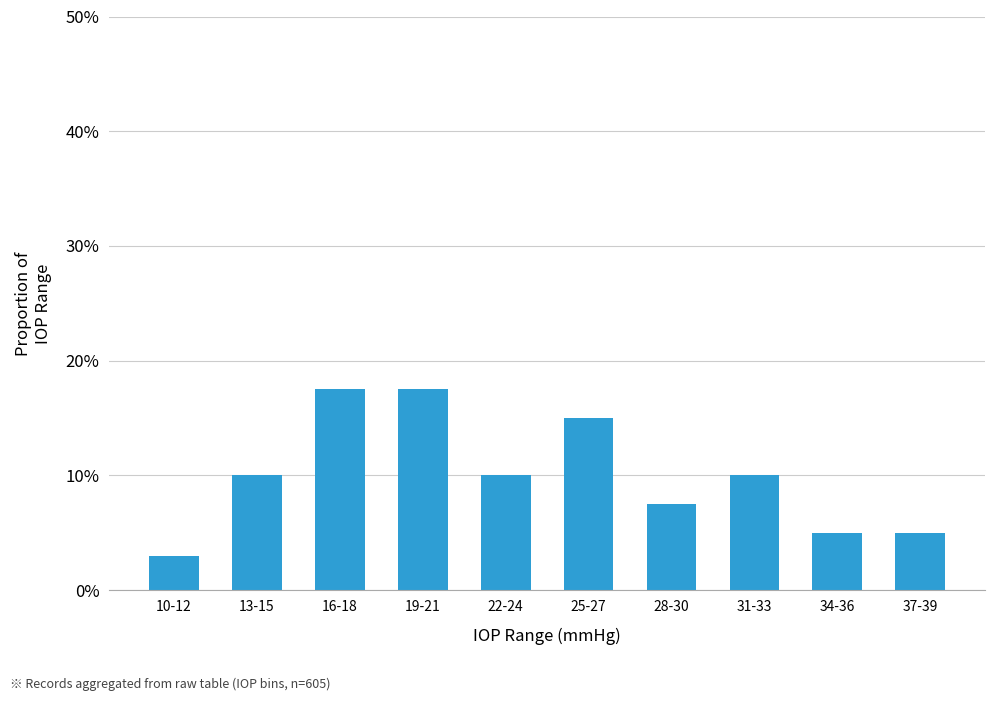

What is the minimum value shown in the chart?

3.0